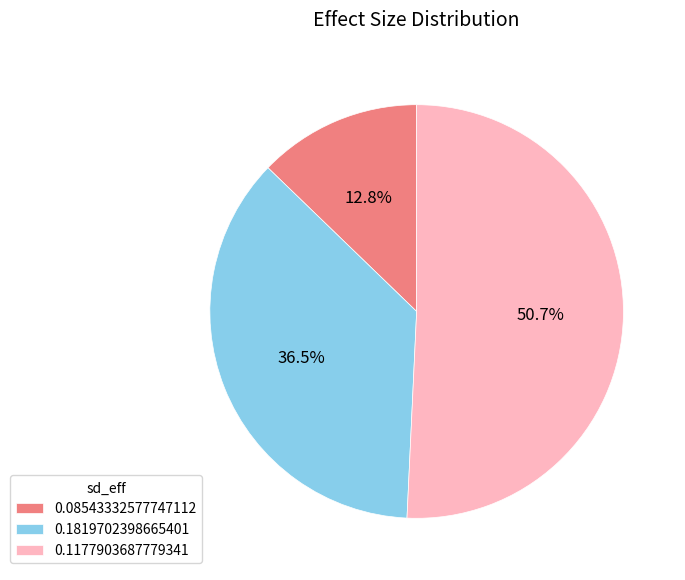

Which category accounts for the majority?

0.1177903687779341